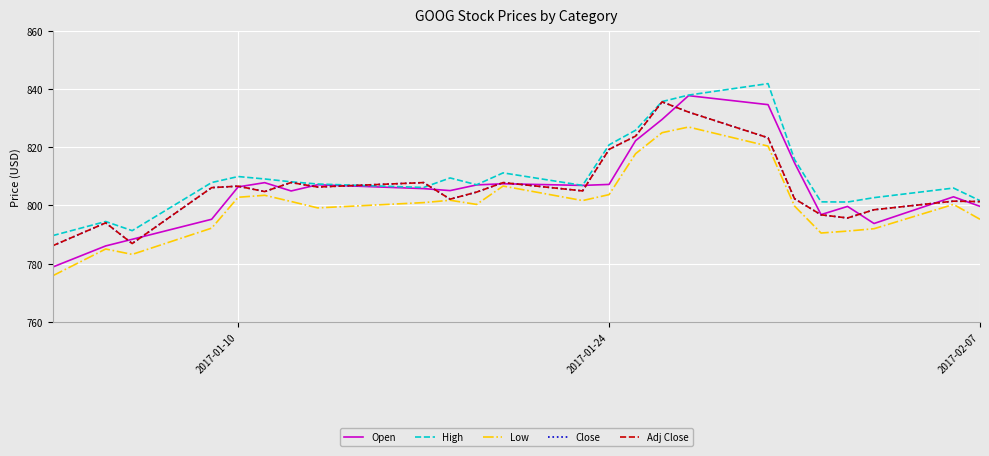

Is this an area chart (filled region under the line)?

No